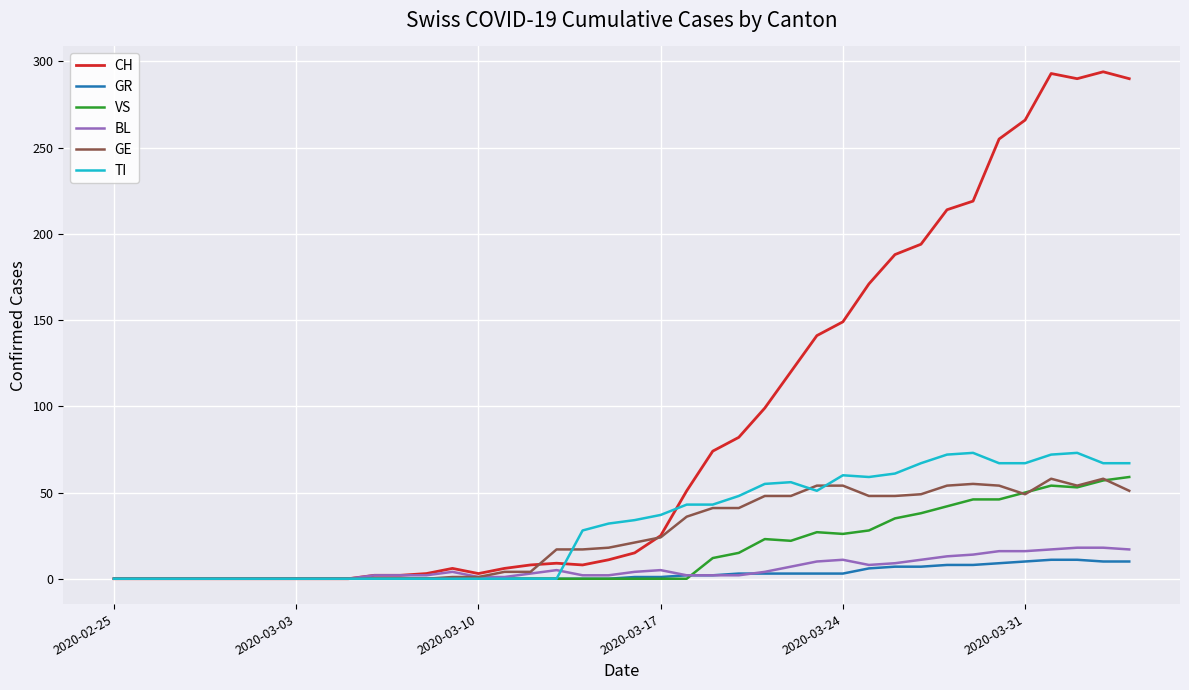

Which series has the largest total across all categories?

CH